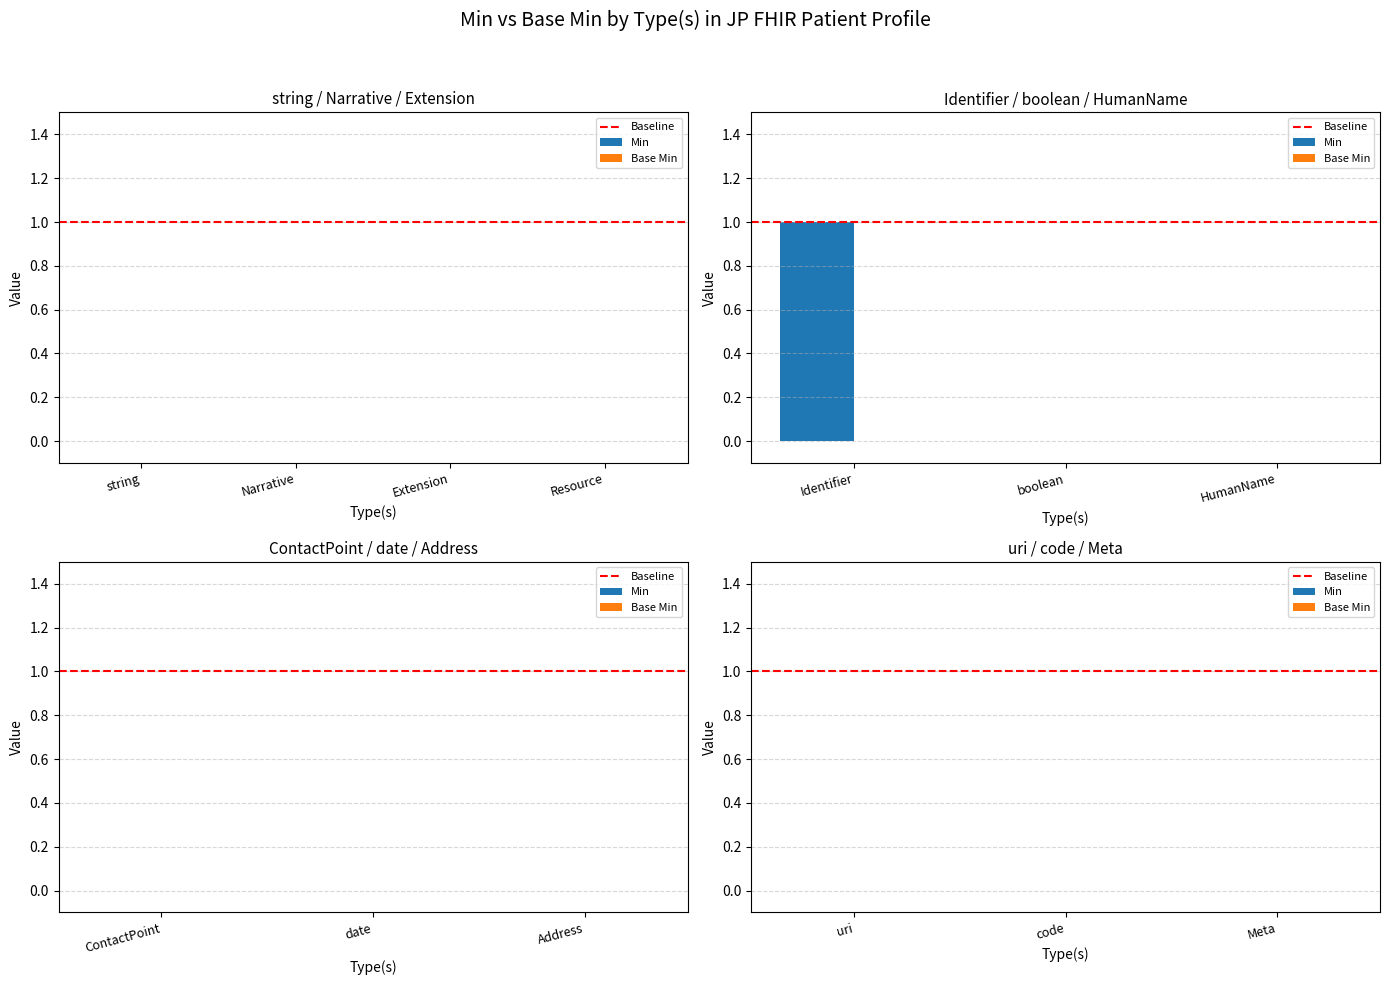

The chart shows a value of 1 at boolean. True or false?

False